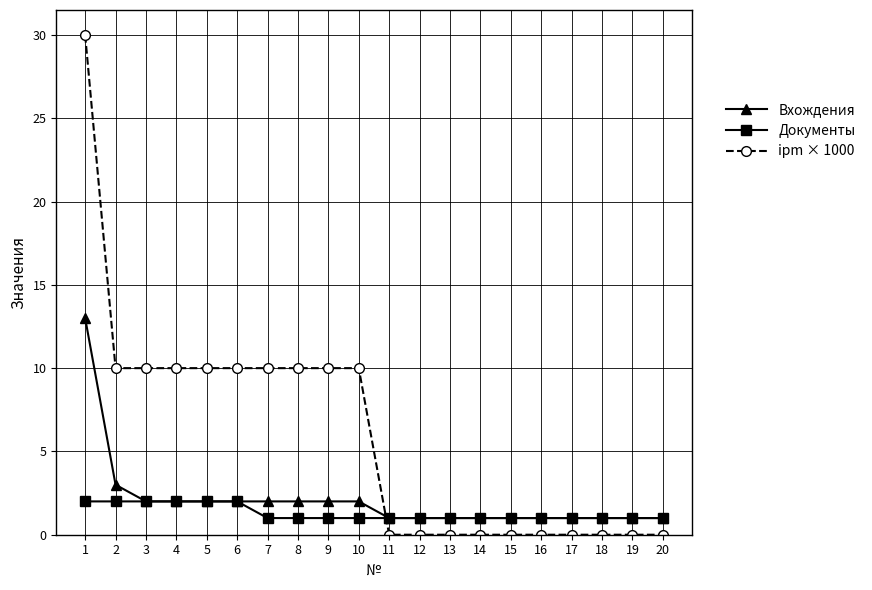

What is the sum of all Документы values?

26